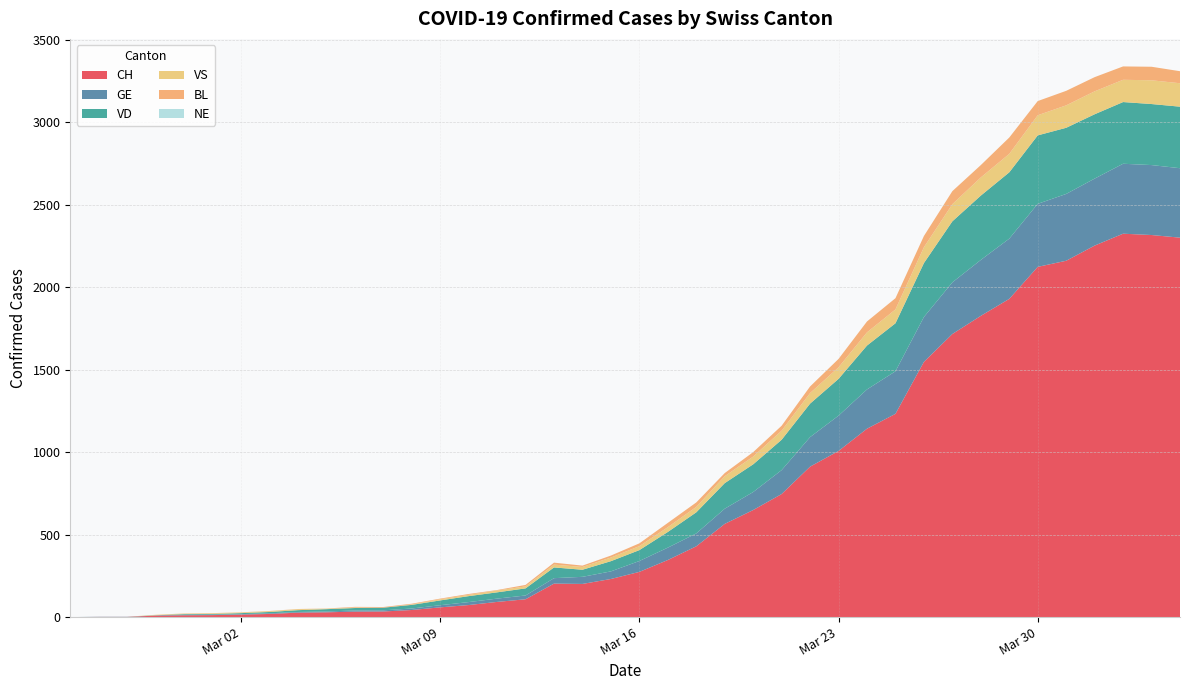

Reading right to left, list all the values displayed in this chart.

CH: 2020-04-04=2300	2020-04-03=2316	2020-04-02=2324	2020-04-01=2252	2020-03-31=2160	2020-03-30=2123	2020-03-29=1929	2020-03-28=1826	2020-03-27=1716	2020-03-26=1547	2020-03-25=1232	2020-03-24=1142	2020-03-23=1007	2020-03-22=912	2020-03-21=746	2020-03-20=649	2020-03-19=565	2020-03-18=429	2020-03-17=346	2020-03-16=274	2020-03-15=231	2020-03-14=201	2020-03-13=203	2020-03-12=108	2020-03-11=92	2020-03-10=73	2020-03-09=59	2020-03-08=43	2020-03-07=34	2020-03-06=33	2020-03-05=29	2020-03-04=27	2020-03-03=19	2020-03-02=15	2020-03-01=12	2020-02-29=11	2020-02-28=9	2020-02-27=1	2020-02-26=1	2020-02-25=0
GE: 2020-04-04=421	2020-04-03=424	2020-04-02=424	2020-04-01=406	2020-03-31=405	2020-03-30=382	2020-03-29=365	2020-03-28=339	2020-03-27=313	2020-03-26=272	2020-03-25=258	2020-03-24=238	2020-03-23=214	2020-03-22=179	2020-03-21=145	2020-03-20=109	2020-03-19=92	2020-03-18=78	2020-03-17=75	2020-03-16=66	2020-03-15=46	2020-03-14=43	2020-03-13=33	2020-03-12=23	2020-03-11=20	2020-03-10=18	2020-03-09=13	2020-03-08=9	2020-03-07=7	2020-03-06=7	2020-03-05=5	2020-03-04=4	2020-03-03=4	2020-03-02=3	2020-03-01=3	2020-02-29=3	2020-02-28=2	2020-02-27=1	2020-02-26=1	2020-02-25=0
VD: 2020-04-04=373	2020-04-03=370	2020-04-02=374	2020-04-01=390	2020-03-31=401	2020-03-30=415	2020-03-29=402	2020-03-28=390	2020-03-27=370	2020-03-26=327	2020-03-25=291	2020-03-24=266	2020-03-23=223	2020-03-22=203	2020-03-21=184	2020-03-20=168	2020-03-19=155	2020-03-18=128	2020-03-17=95	2020-03-16=66	2020-03-15=62	2020-03-14=43	2020-03-13=65	2020-03-12=43	2020-03-11=38	2020-03-10=36	2020-03-09=29	2020-03-08=22	2020-03-07=16	2020-03-06=15	2020-03-05=14	2020-03-04=11	2020-03-03=8	2020-03-02=6	2020-03-01=4	2020-02-29=4	2020-02-28=0	2020-02-27=0	2020-02-26=0	2020-02-25=0
VS: 2020-04-04=142	2020-04-03=144	2020-04-02=135	2020-04-01=139	2020-03-31=136	2020-03-30=122	2020-03-29=112	2020-03-28=110	2020-03-27=104	2020-03-26=96	2020-03-25=84	2020-03-24=80	2020-03-23=70	2020-03-22=64	2020-03-21=55	2020-03-20=47	2020-03-19=42	2020-03-18=33	2020-03-17=29	2020-03-16=24	2020-03-15=22	2020-03-14=17	2020-03-13=17	2020-03-12=12	2020-03-11=11	2020-03-10=8	2020-03-09=7	2020-03-08=3	2020-03-07=0	2020-03-06=3	2020-03-05=3	2020-03-04=6	2020-03-03=5	2020-03-02=4	2020-03-01=4	2020-02-29=3	2020-02-28=3	2020-02-27=0	2020-02-26=0	2020-02-25=0
BL: 2020-04-04=73	2020-04-03=82	2020-04-02=81	2020-04-01=86	2020-03-31=88	2020-03-30=86	2020-03-29=99	2020-03-28=75	2020-03-27=79	2020-03-26=68	2020-03-25=68	2020-03-24=66	2020-03-23=51	2020-03-22=40	2020-03-21=30	2020-03-20=27	2020-03-19=19	2020-03-18=27	2020-03-17=26	2020-03-16=17	2020-03-15=12	2020-03-14=8	2020-03-13=12	2020-03-12=9	2020-03-11=3	2020-03-10=5	2020-03-09=4	2020-03-08=4	2020-03-07=4	2020-03-06=4	2020-03-05=1	2020-03-04=1	2020-03-03=1	2020-03-02=1	2020-03-01=1	2020-02-29=1	2020-02-28=0	2020-02-27=0	2020-02-26=0	2020-02-25=0
NE: 2020-04-04=0	2020-04-03=0	2020-04-02=0	2020-04-01=0	2020-03-31=0	2020-03-30=0	2020-03-29=0	2020-03-28=0	2020-03-27=0	2020-03-26=0	2020-03-25=0	2020-03-24=0	2020-03-23=0	2020-03-22=0	2020-03-21=0	2020-03-20=0	2020-03-19=0	2020-03-18=0	2020-03-17=0	2020-03-16=0	2020-03-15=0	2020-03-14=0	2020-03-13=0	2020-03-12=0	2020-03-11=0	2020-03-10=0	2020-03-09=0	2020-03-08=0	2020-03-07=0	2020-03-06=0	2020-03-05=0	2020-03-04=0	2020-03-03=0	2020-03-02=0	2020-03-01=0	2020-02-29=0	2020-02-28=0	2020-02-27=0	2020-02-26=0	2020-02-25=0